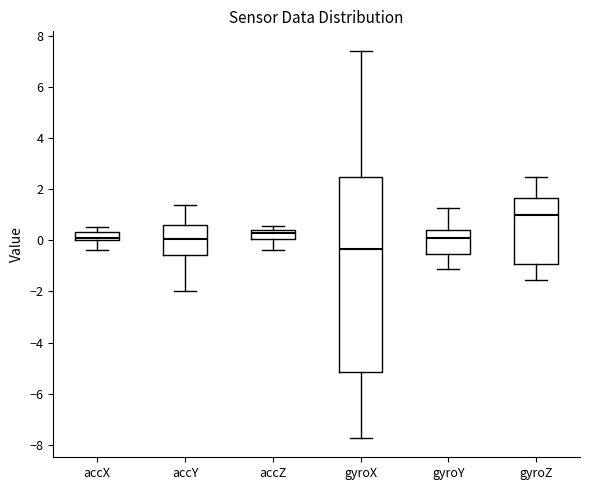

Reading left to right, read every box against the y-axis: the position of its median line, the range the box covers, and the ends of its whiskers. The values are not printed on the chart, so give them approximately, as read against the axis.

accX: median 0.2, box 0.0 to 0.4, whiskers -0.4 to 0.6
accY: median 0.0, box -0.6 to 0.6, whiskers -2.0 to 1.4
accZ: median 0.2, box 0.0 to 0.4, whiskers -0.4 to 0.6
gyroX: median -0.4, box -5.2 to 2.4, whiskers -7.8 to 7.4
gyroY: median 0.0, box -0.6 to 0.4, whiskers -1.2 to 1.2
gyroZ: median 1.0, box -1.0 to 1.6, whiskers -1.6 to 2.4